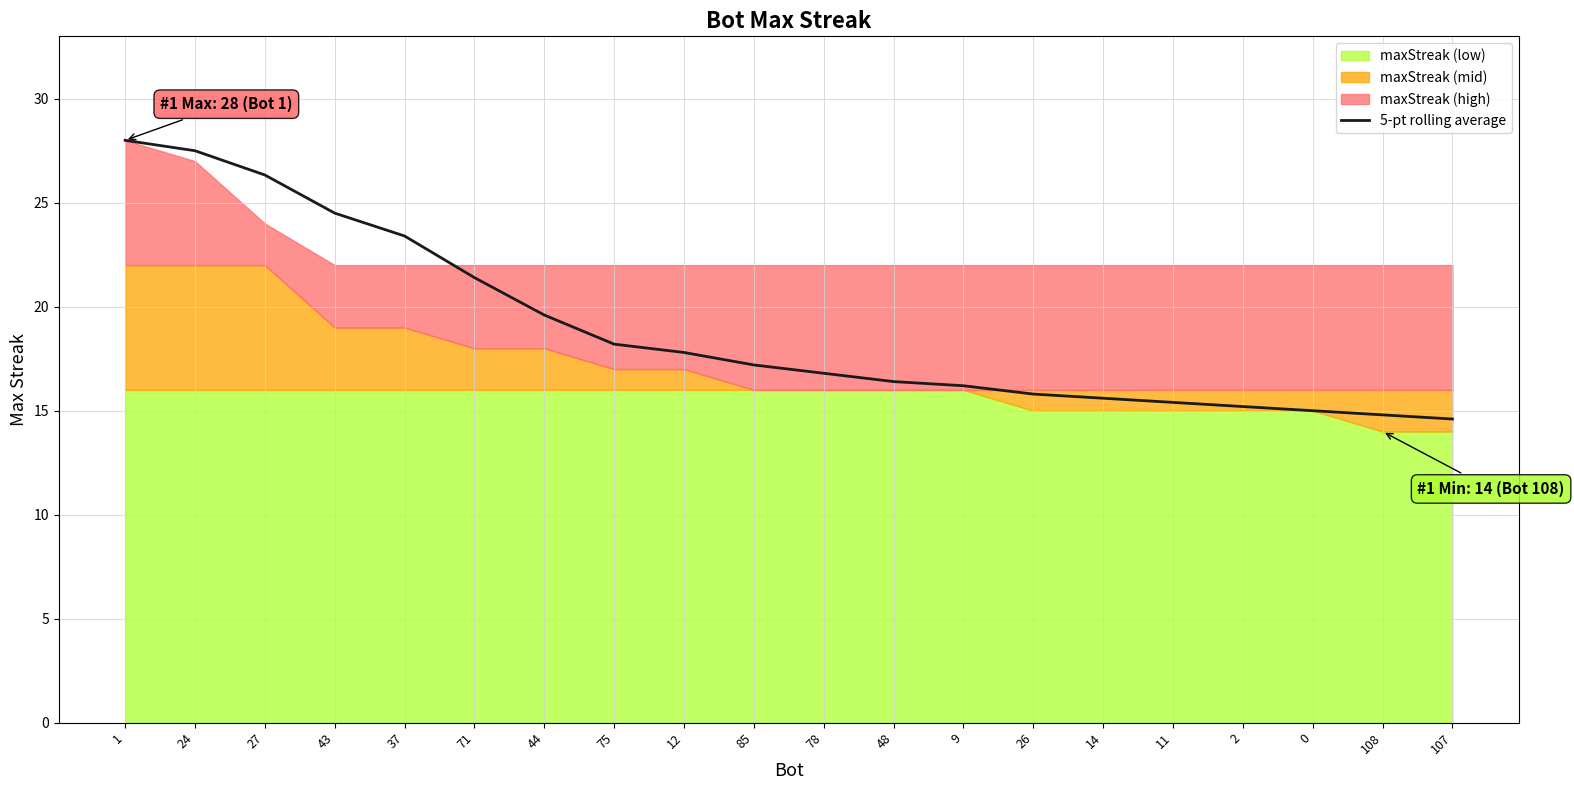

What is the greatest value displayed?

28.0